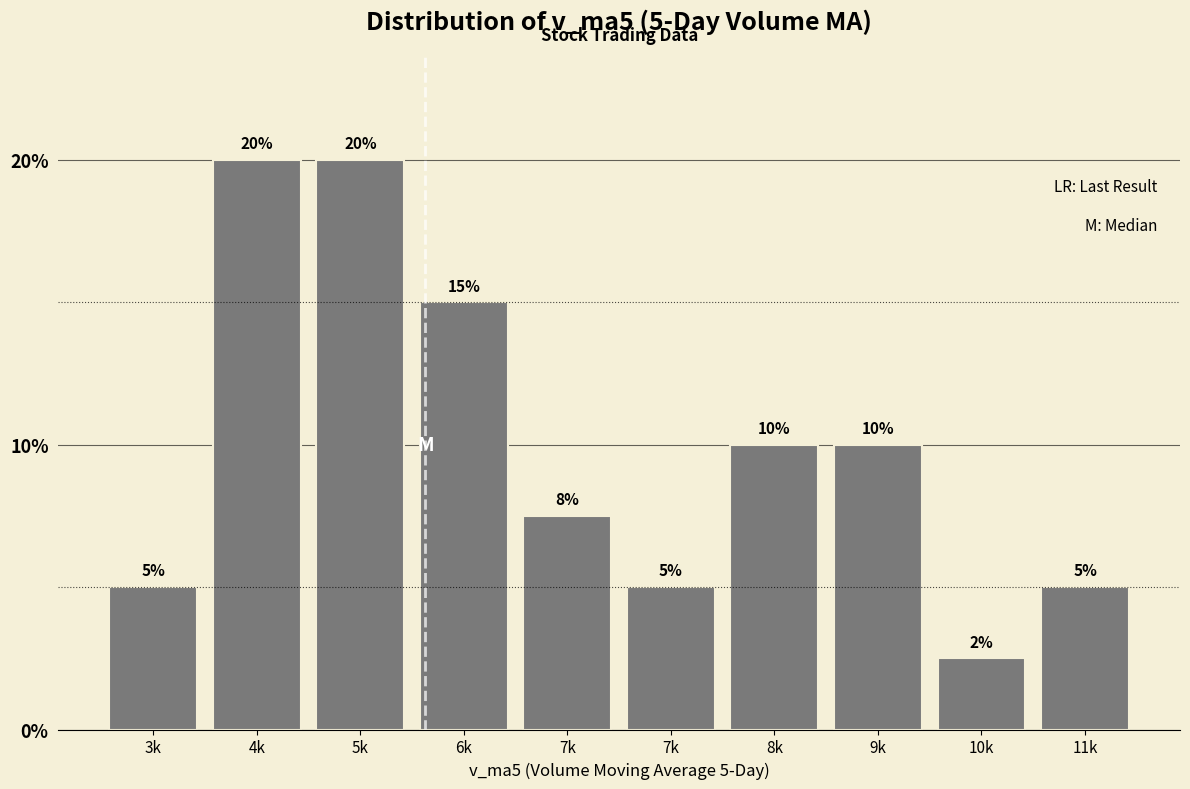

How many categories are shown in the chart?

10